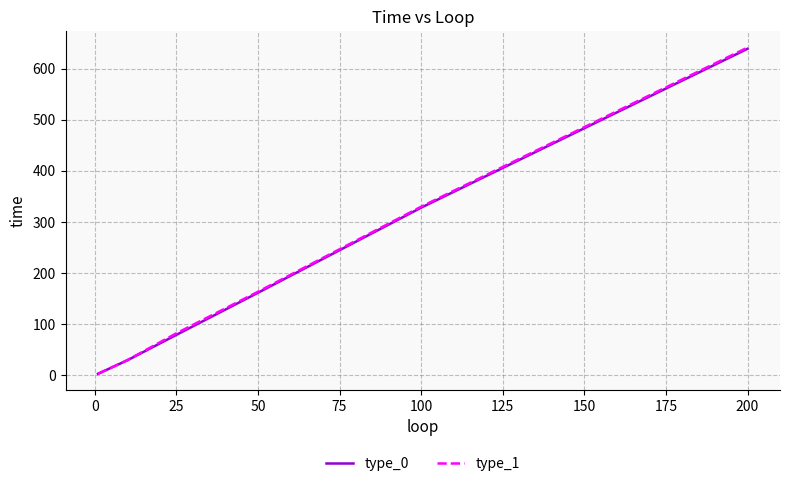

Which series has the largest range (max minus min)?

type_1